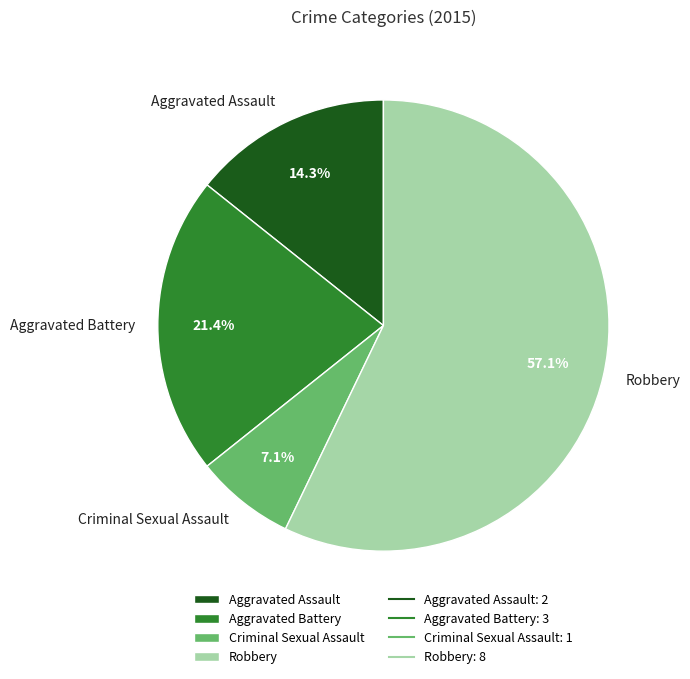

What is the largest slice in the pie chart?

Robbery